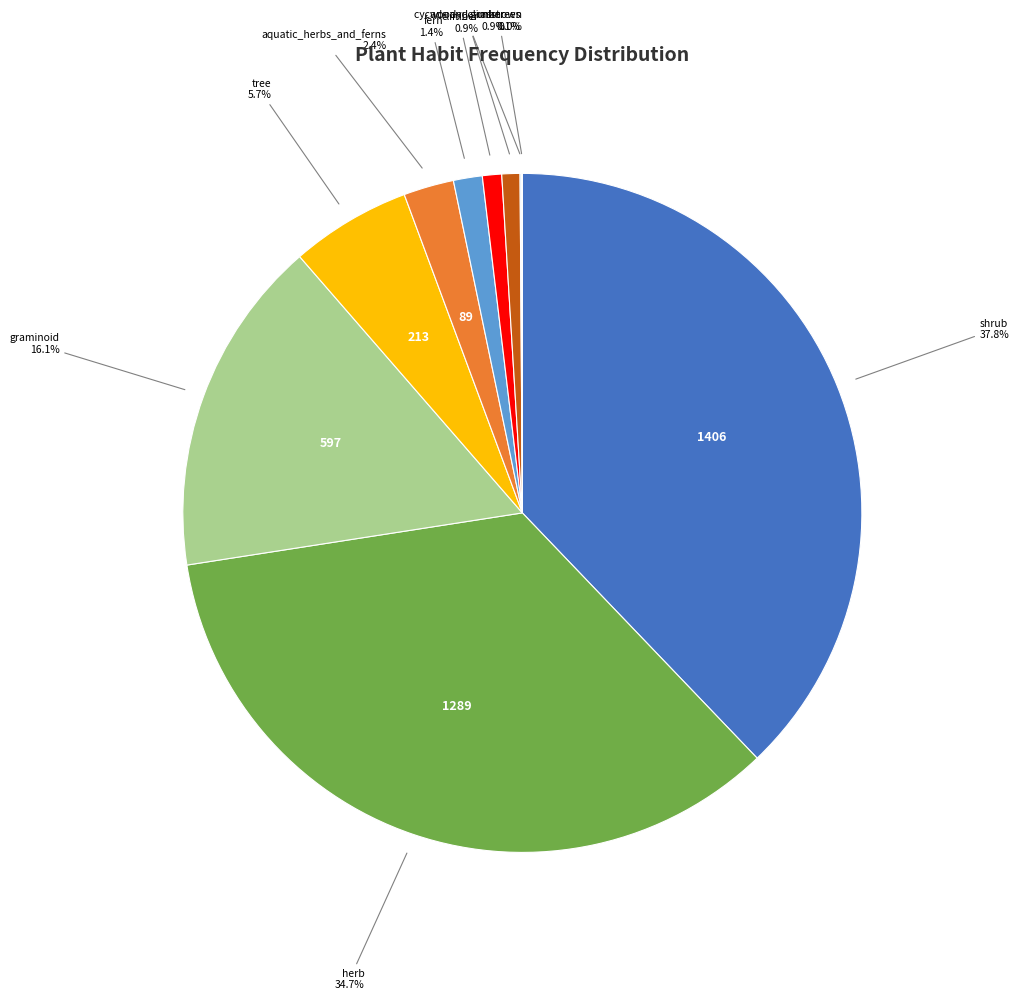

Is there any slice that represents more than half of the pie?

No